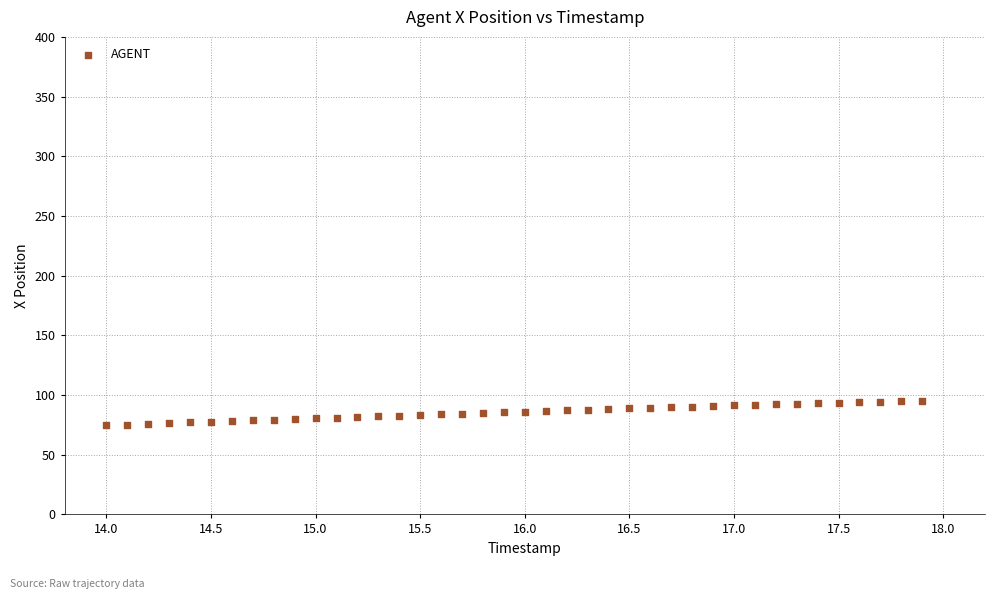

What is the range of X values (max minus min)?

3.9